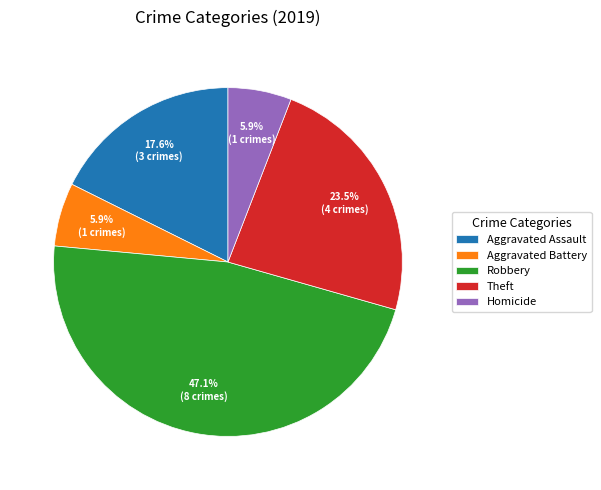

Count the number of slices in the pie.

5